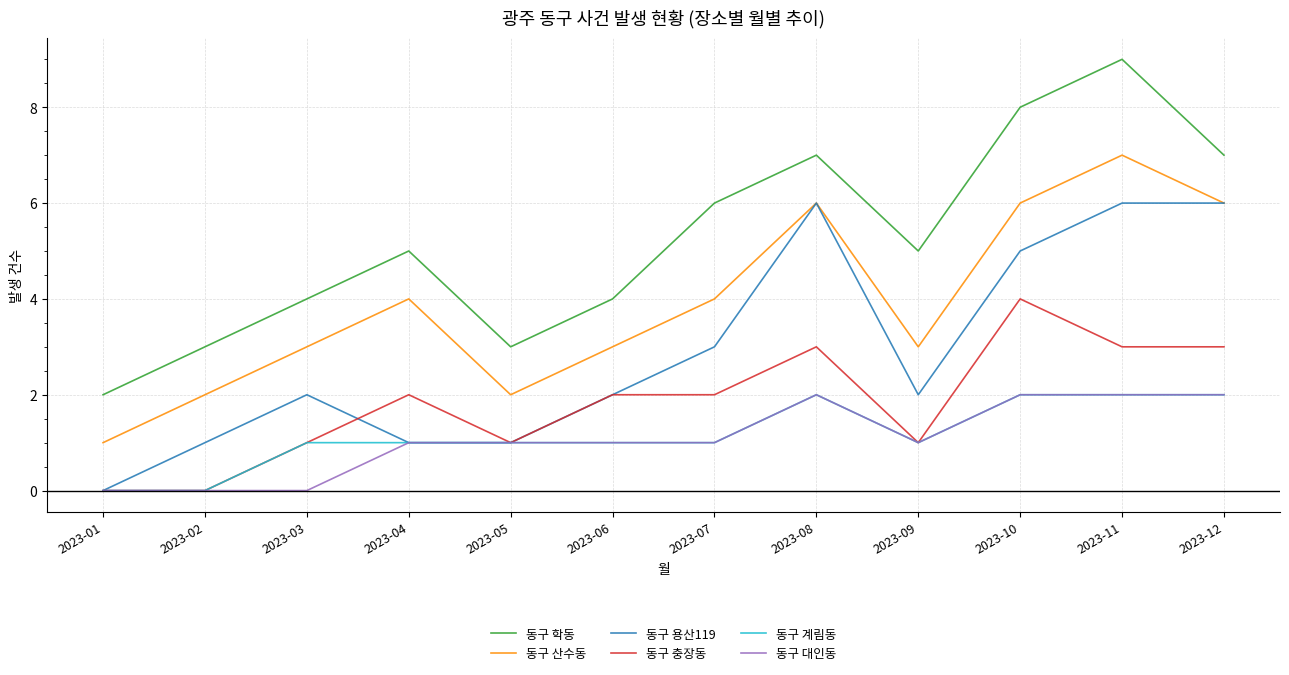

True or false: 동구 산수동 and 동구 충장동 cross at least once.

False